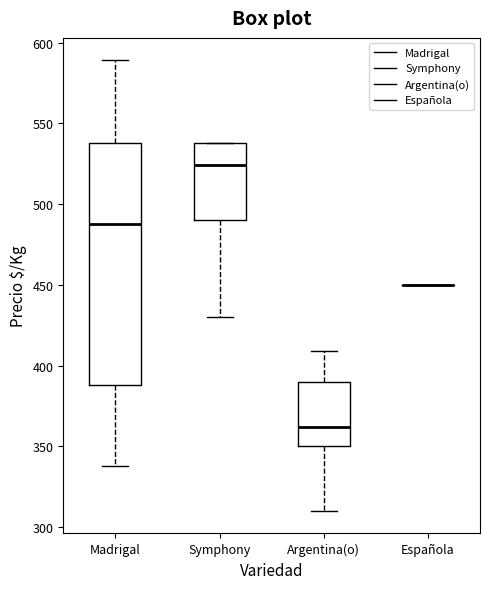

Reading left to right, read every box against the y-axis: the position of its median line, the range the box covers, and the ends of its whiskers. The values are not printed on the chart, so give them approximately, as read against the axis.

Madrigal: median 490, box 390 to 540, whiskers 340 to 590
Symphony: median 525, box 490 to 540, whiskers 430 to 540
Argentina(o): median 360, box 350 to 390, whiskers 310 to 410
Española: box collapsed to a line at 450, whiskers 450 to 450